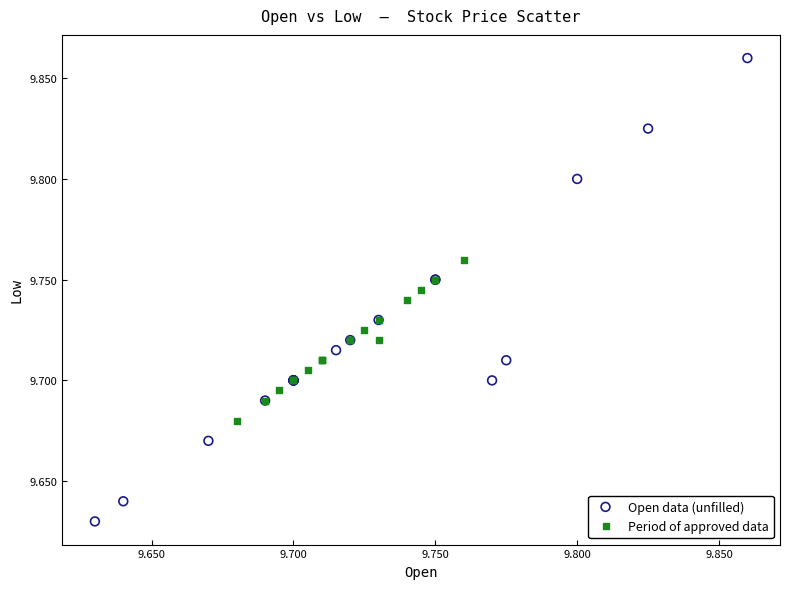

What are all the series names shown in the legend?

Open data (unfilled), Period of approved data